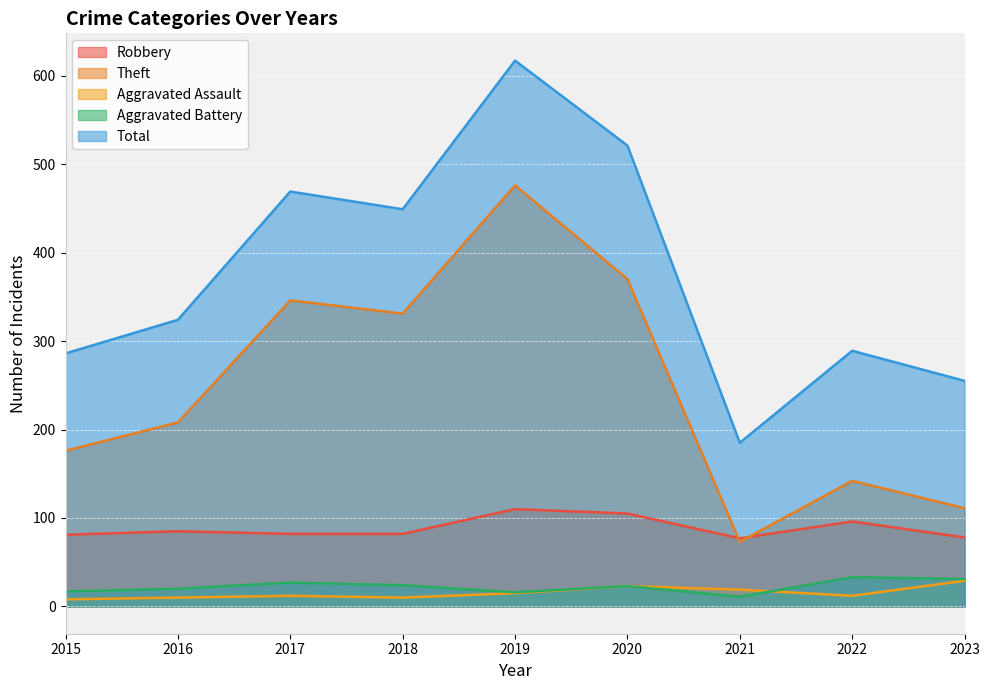

How many intersections are there between Aggravated Assault and Aggravated Battery?

1